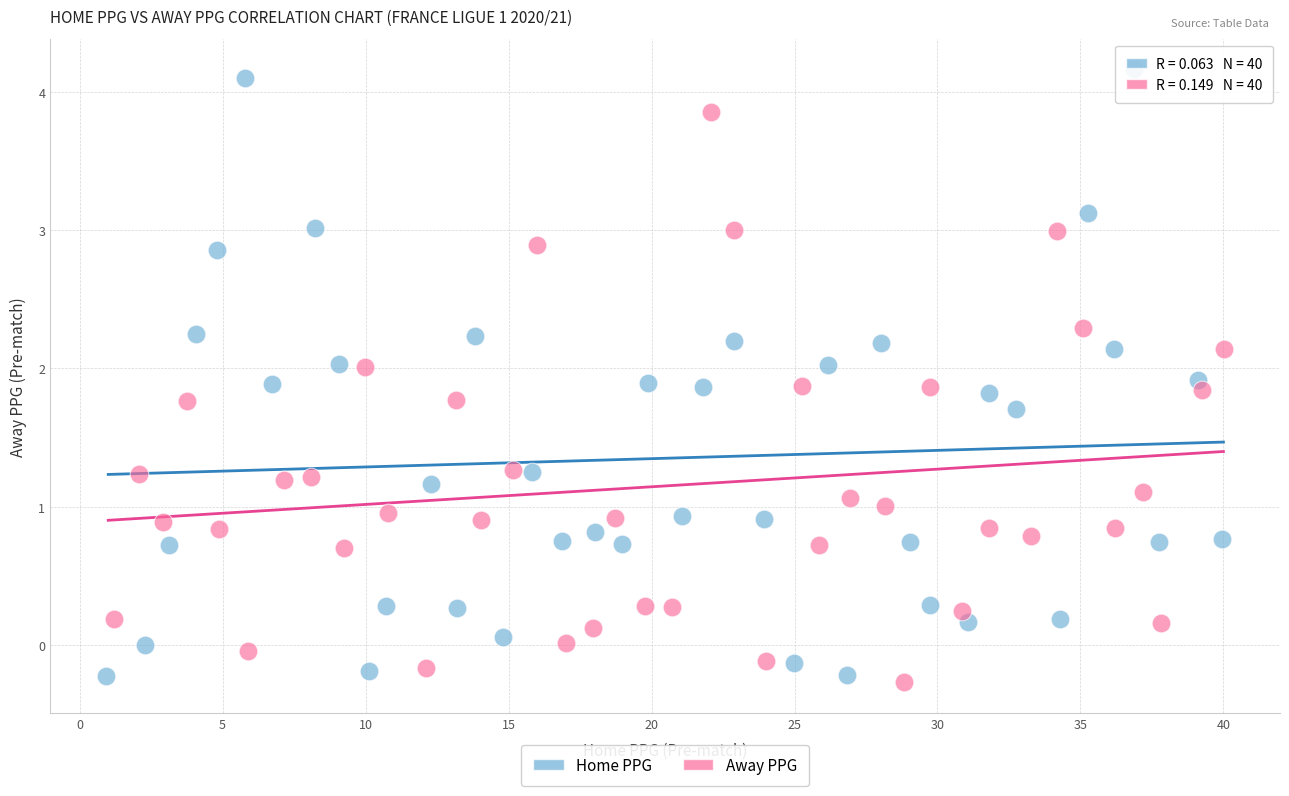

Which series has the widest spread of Y values?

Home PPG